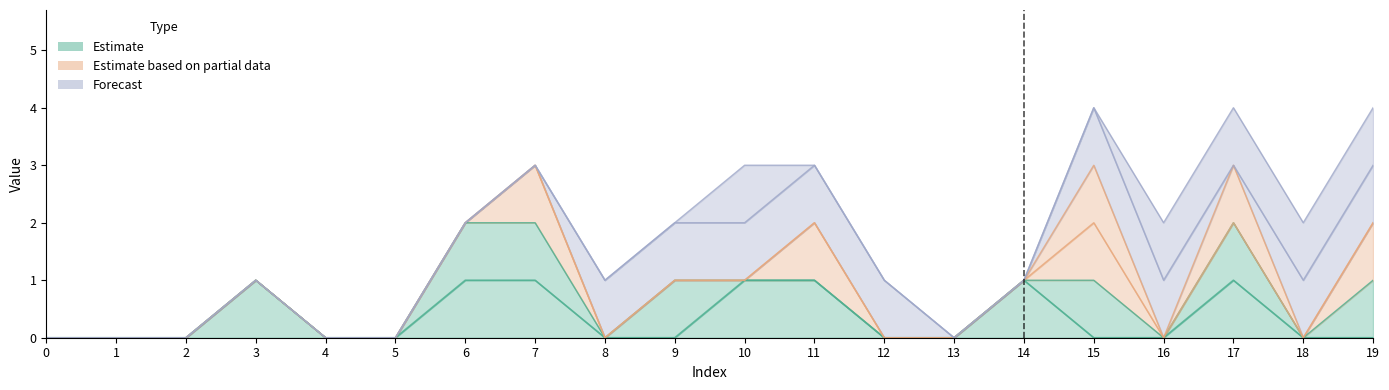

Does the chart display data point markers on the line(s)?

No